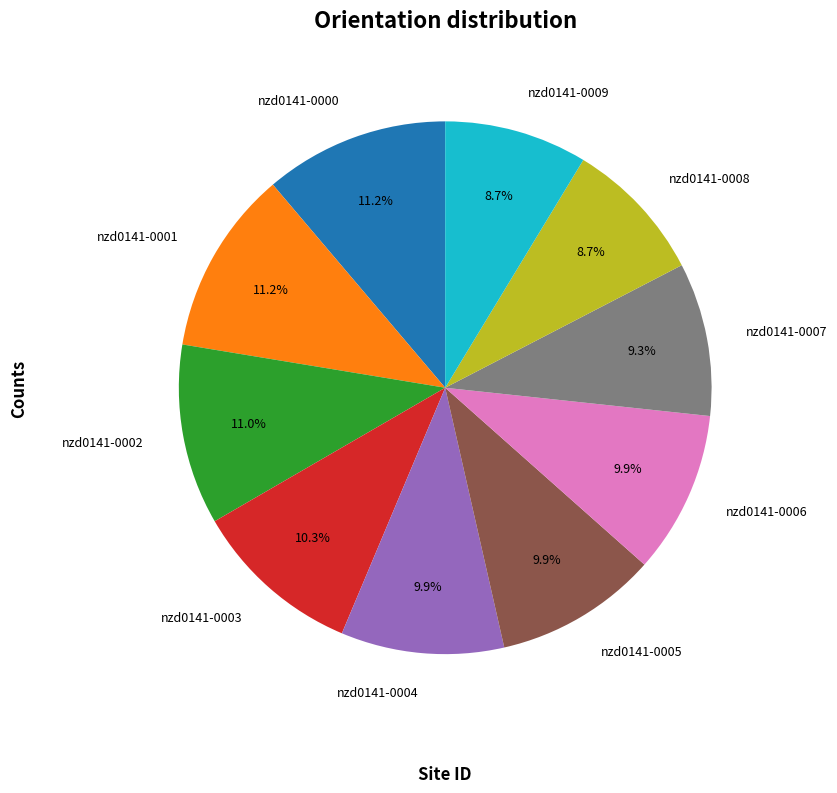

What percentage do nzd0141-0007 and nzd0141-0005 together represent?

19.2%